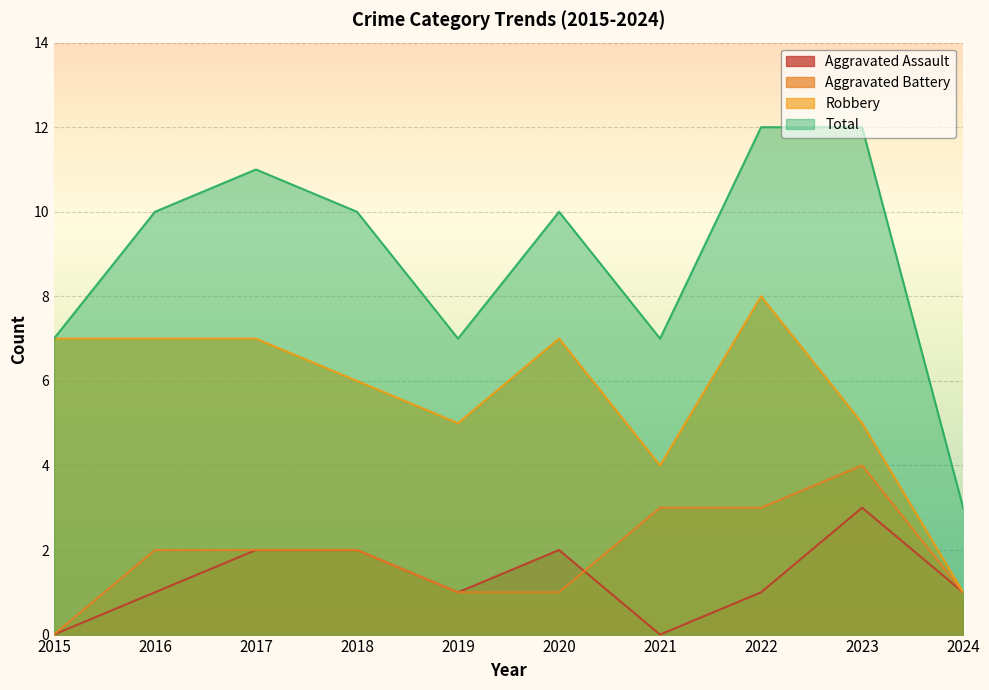

Count the Total values in the range 7 to 11.

7